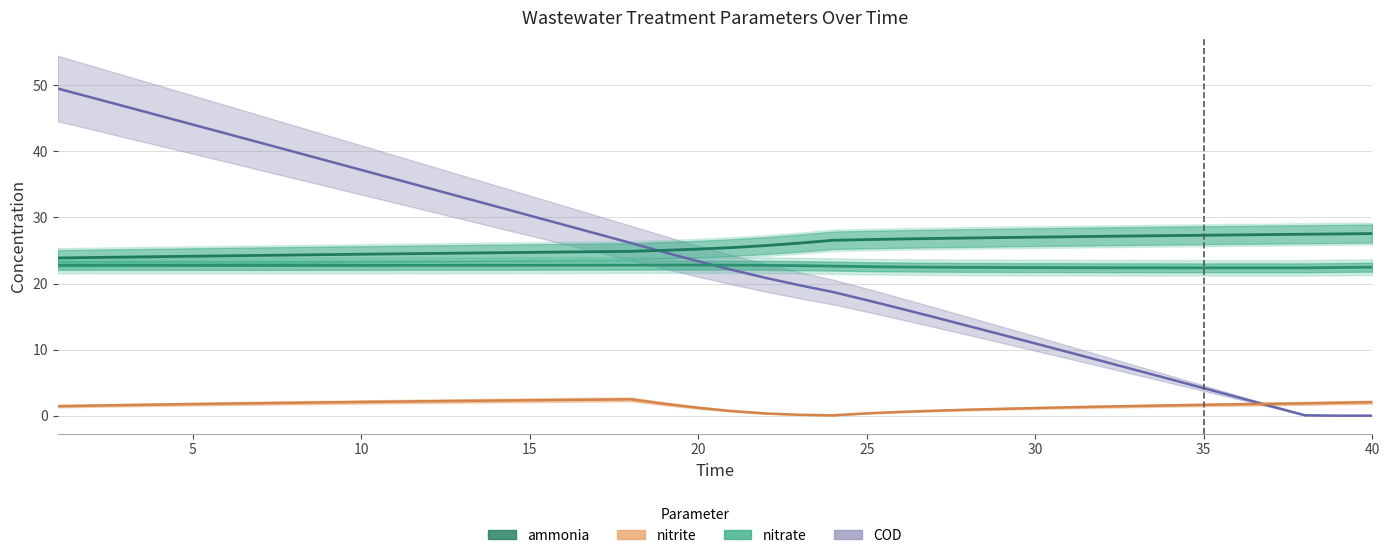

Rank the series by their maximum value, from highest to lowest.

COD, ammonia, nitrate, nitrite